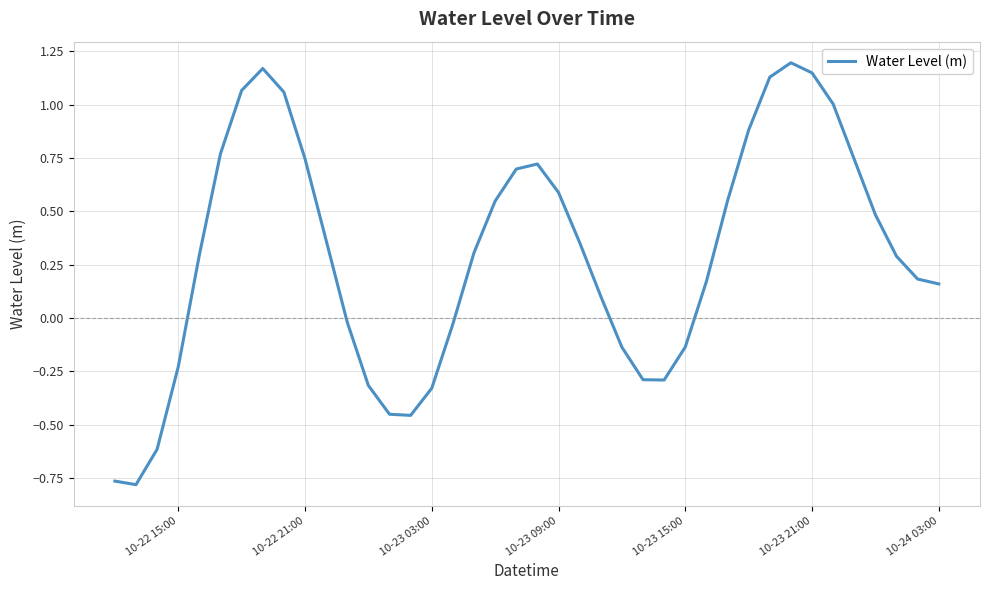

True or false: the data shows 0.2 at 10-22 21:00.

False